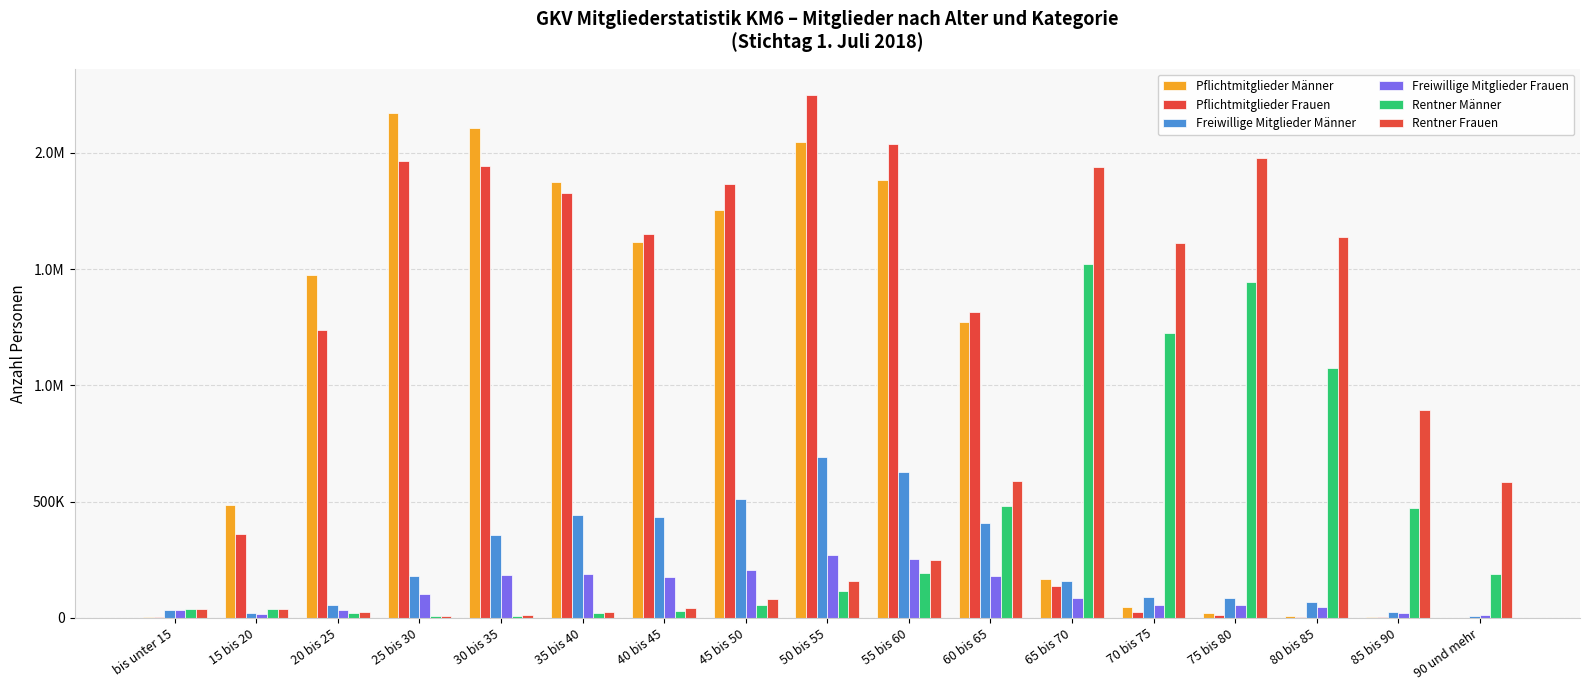

What are all the series names shown in the legend?

Pflichtmitglieder Männer, Pflichtmitglieder Frauen, Freiwillige Mitglieder Männer, Freiwillige Mitglieder Frauen, Rentner Männer, Rentner Frauen